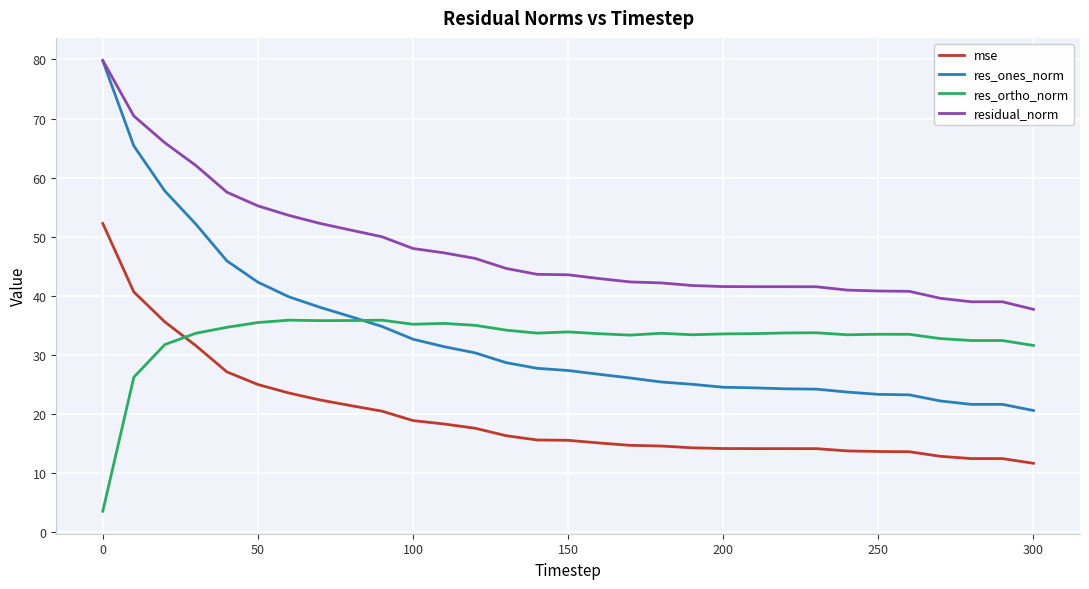

What is the sum of all mse values?

608.0